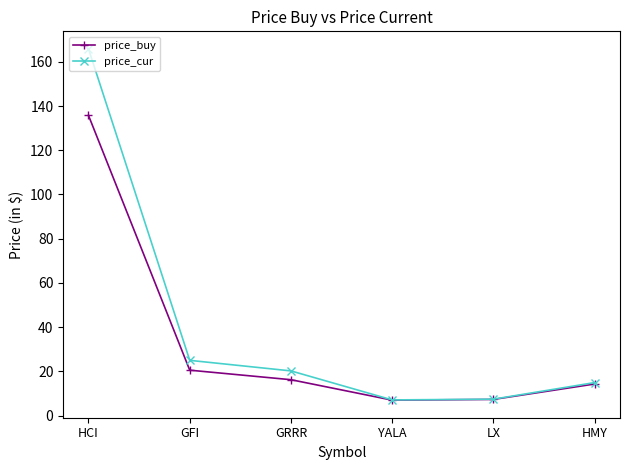

What is the difference between the maximum and minimum values in the price_buy series?

128.8